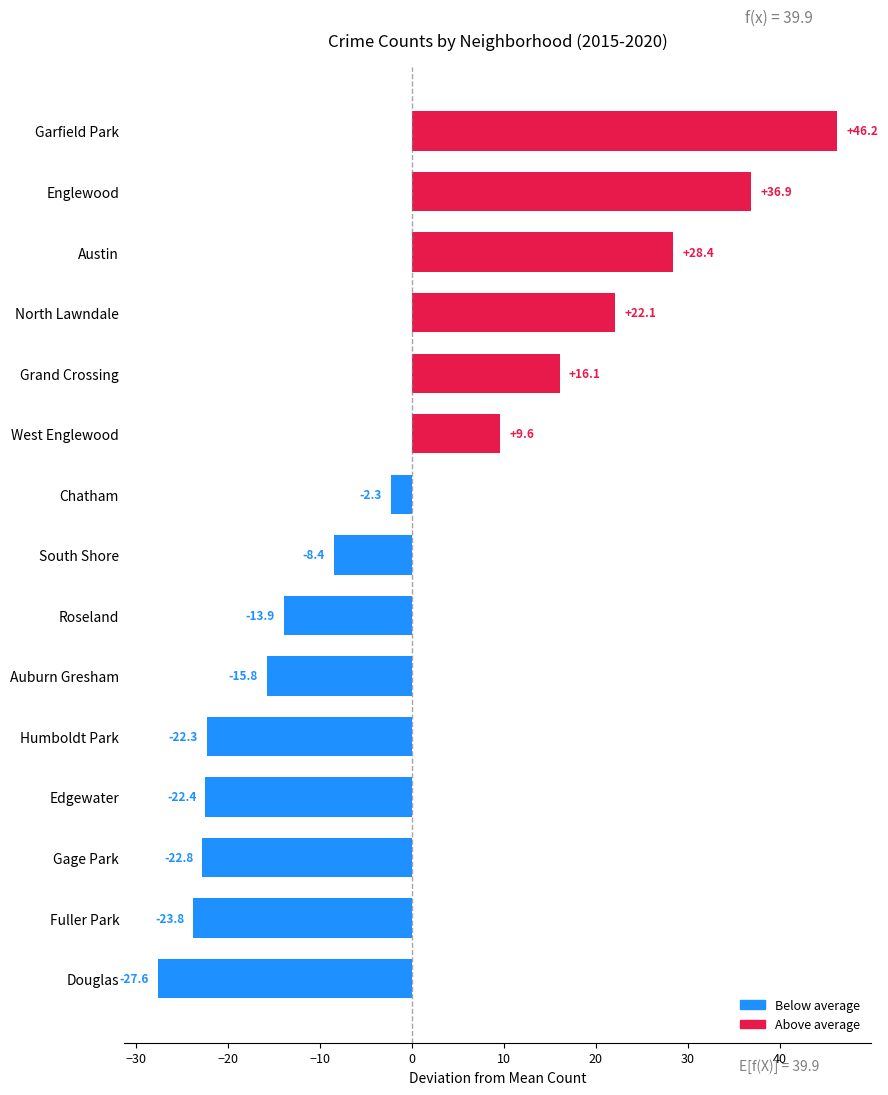

Between Fuller Park and Chatham, which is larger?

Chatham